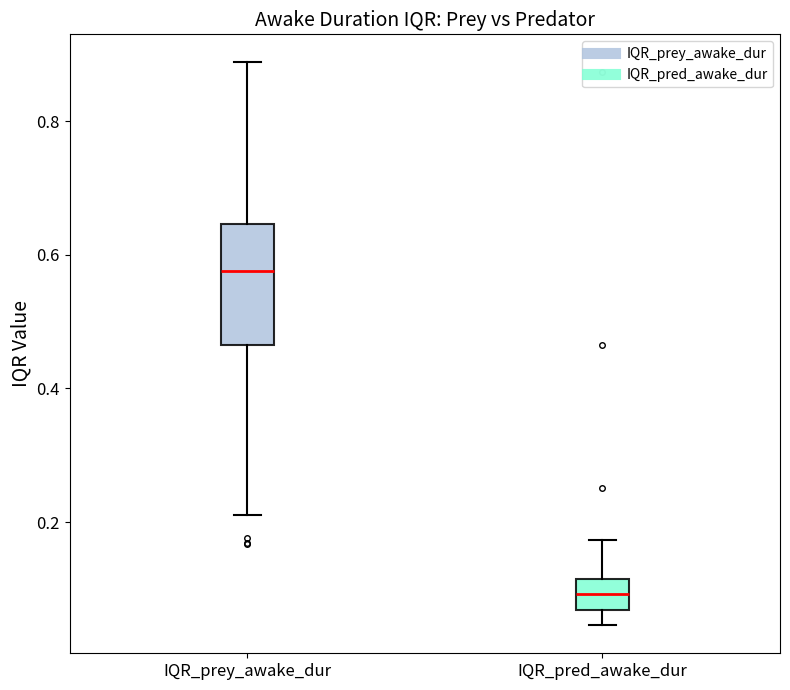

Where does the upper whisker of the box for IQR_prey_awake_dur end on the y-axis? The values are not printed on the chart, so give them approximately, as read against the axis.

0.88